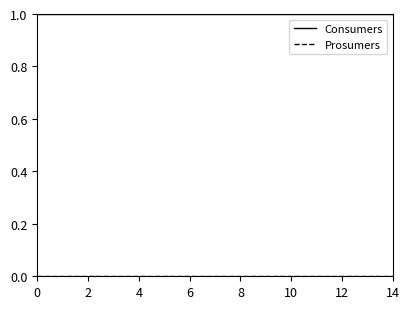

What is the highest value of the Consumers series?

1.0